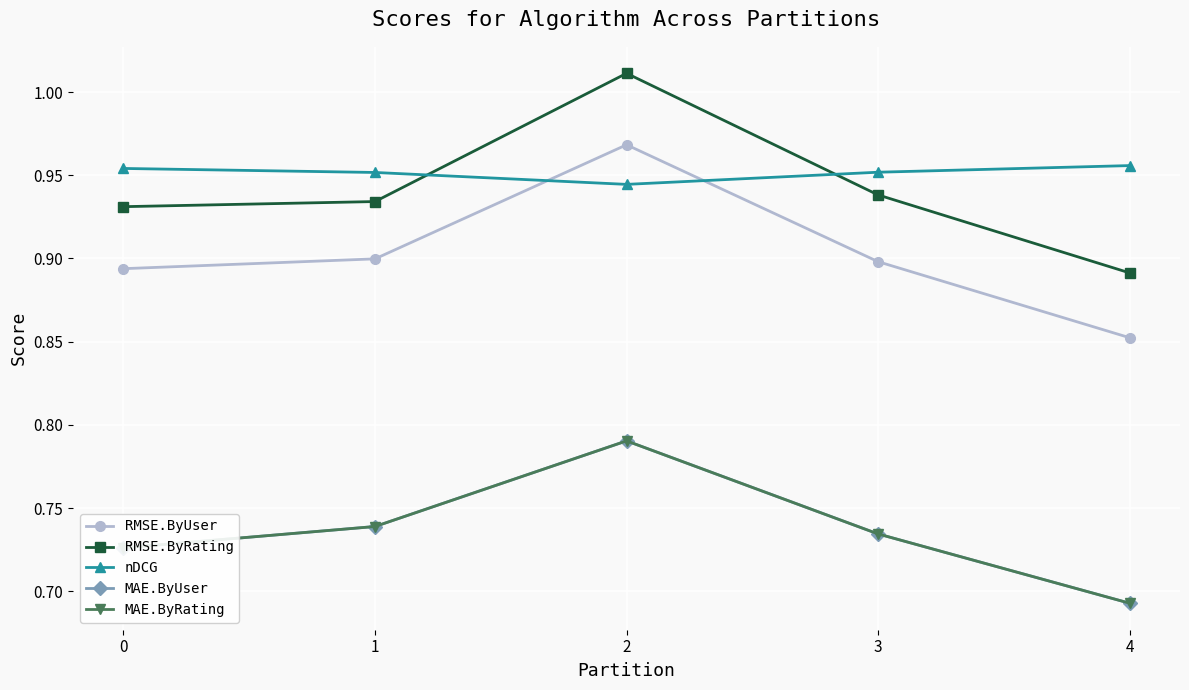

List the series in order of their peak value, lowest first.

MAE.ByRating, MAE.ByUser, nDCG, RMSE.ByUser, RMSE.ByRating